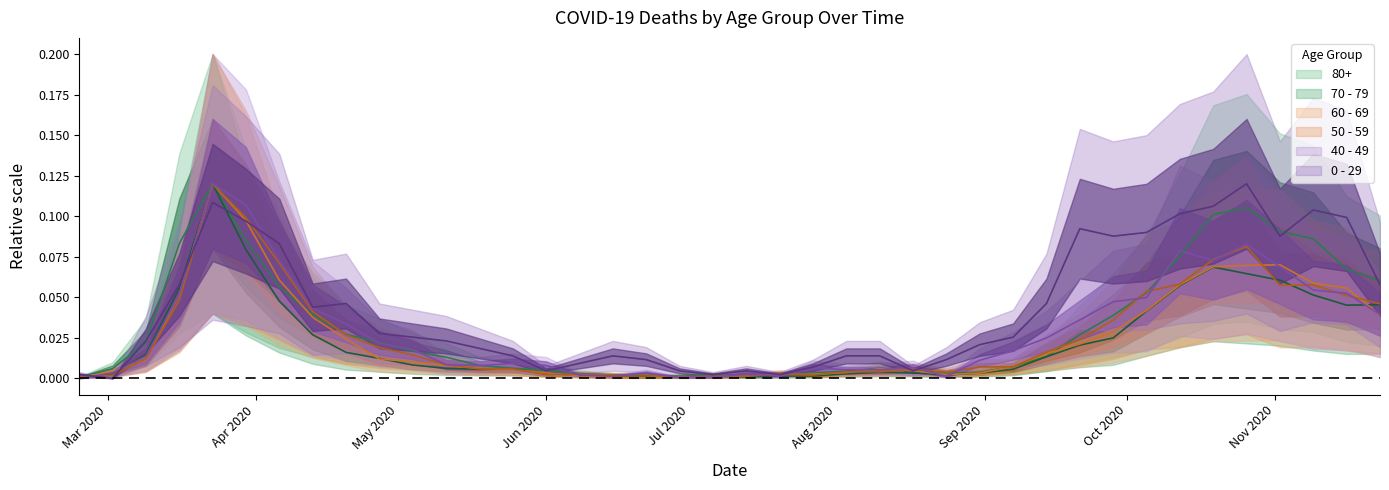

Is it true that 80+ equals 0.0 at 2020-03-16?

False